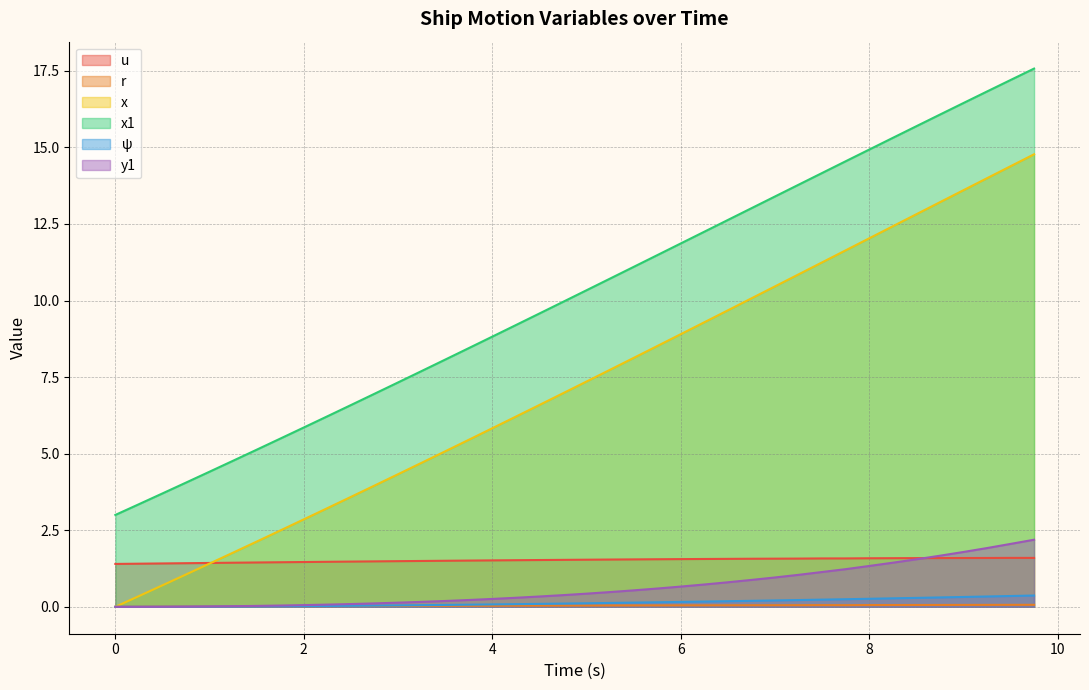

How many intersections are there between r and y1?

1